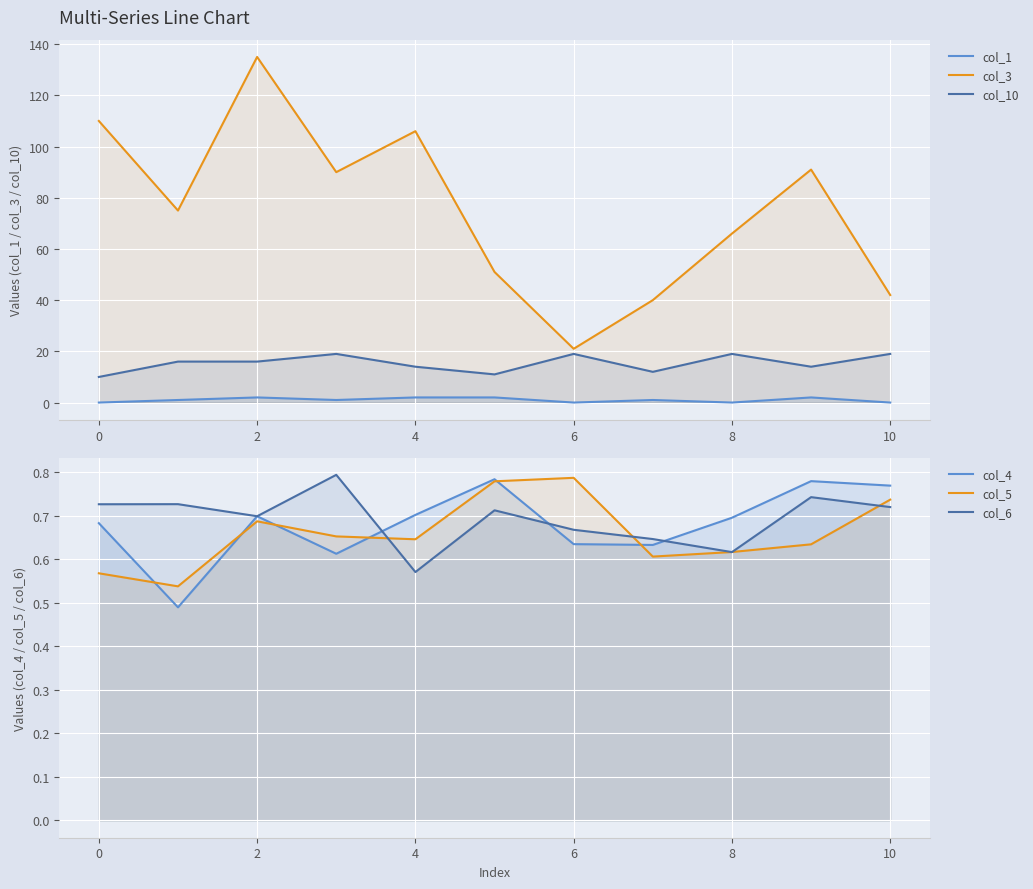

Which series has the largest total across all categories?

col_3